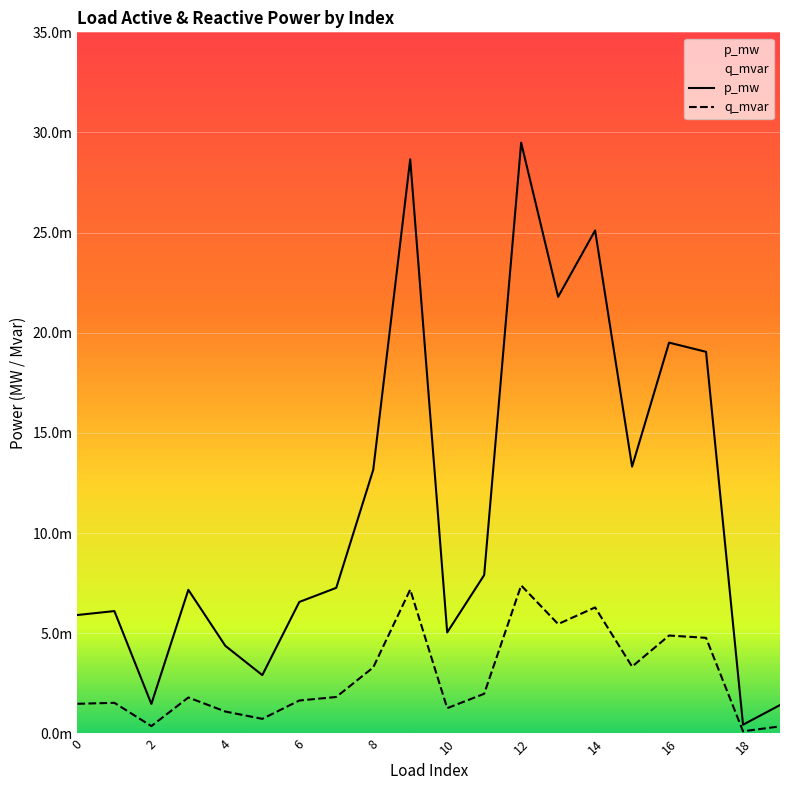

How many categories are shown in the chart?

20